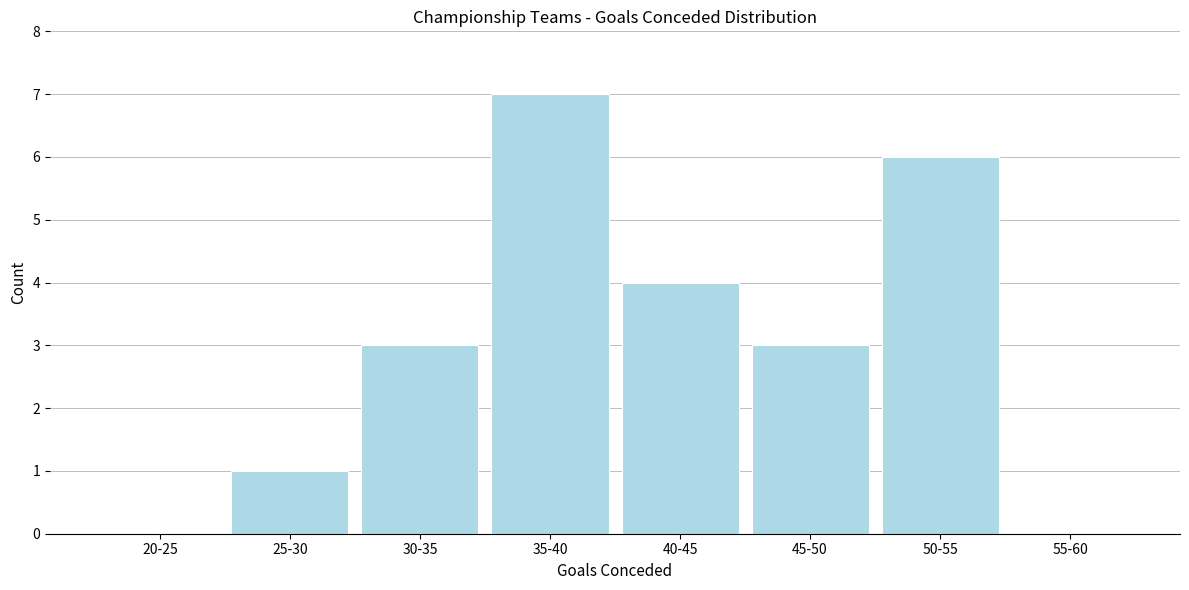

Reading right to left, extract all data points from this chart.

55-60=0	50-55=6	45-50=3	40-45=4	35-40=7	30-35=3	25-30=1	20-25=0